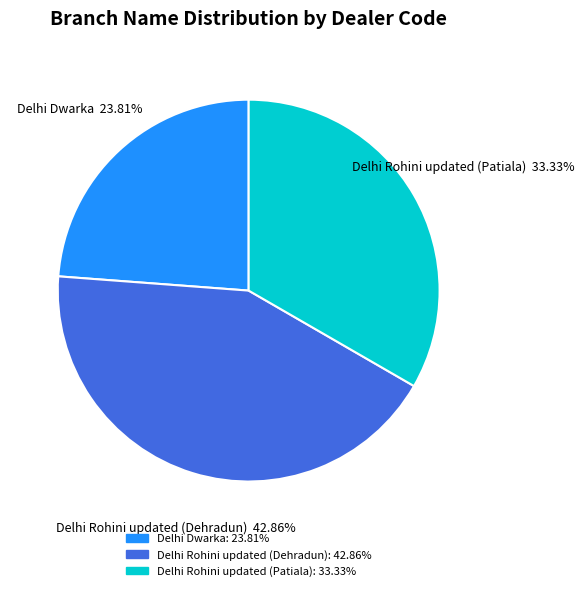

Rank the categories by value from lowest to highest.

Delhi Dwarka, Delhi Rohini updated (Patiala), Delhi Rohini updated (Dehradun)